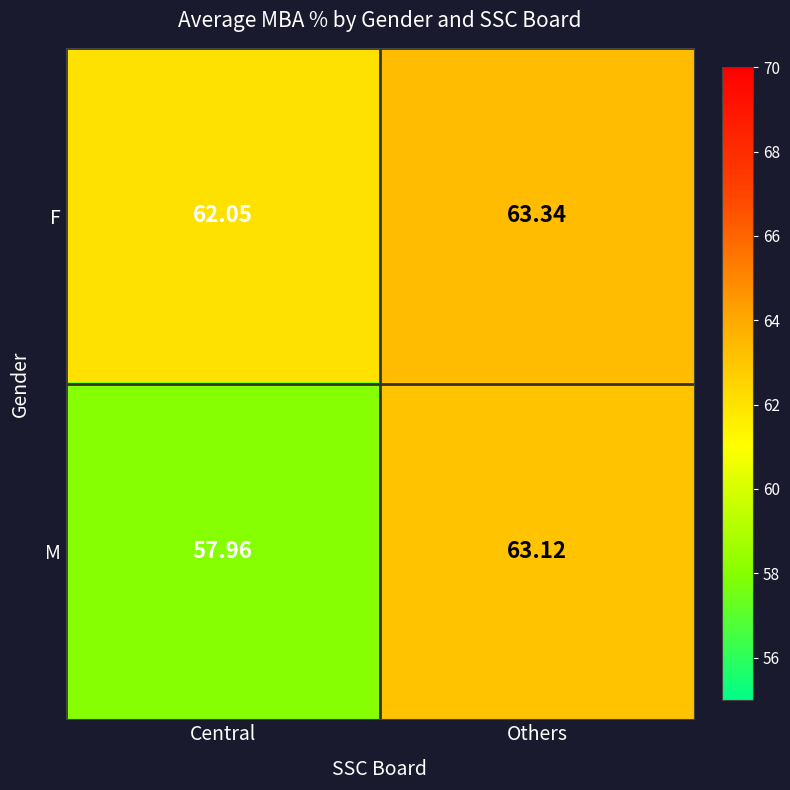

At which label does F first exceed 63?

Others